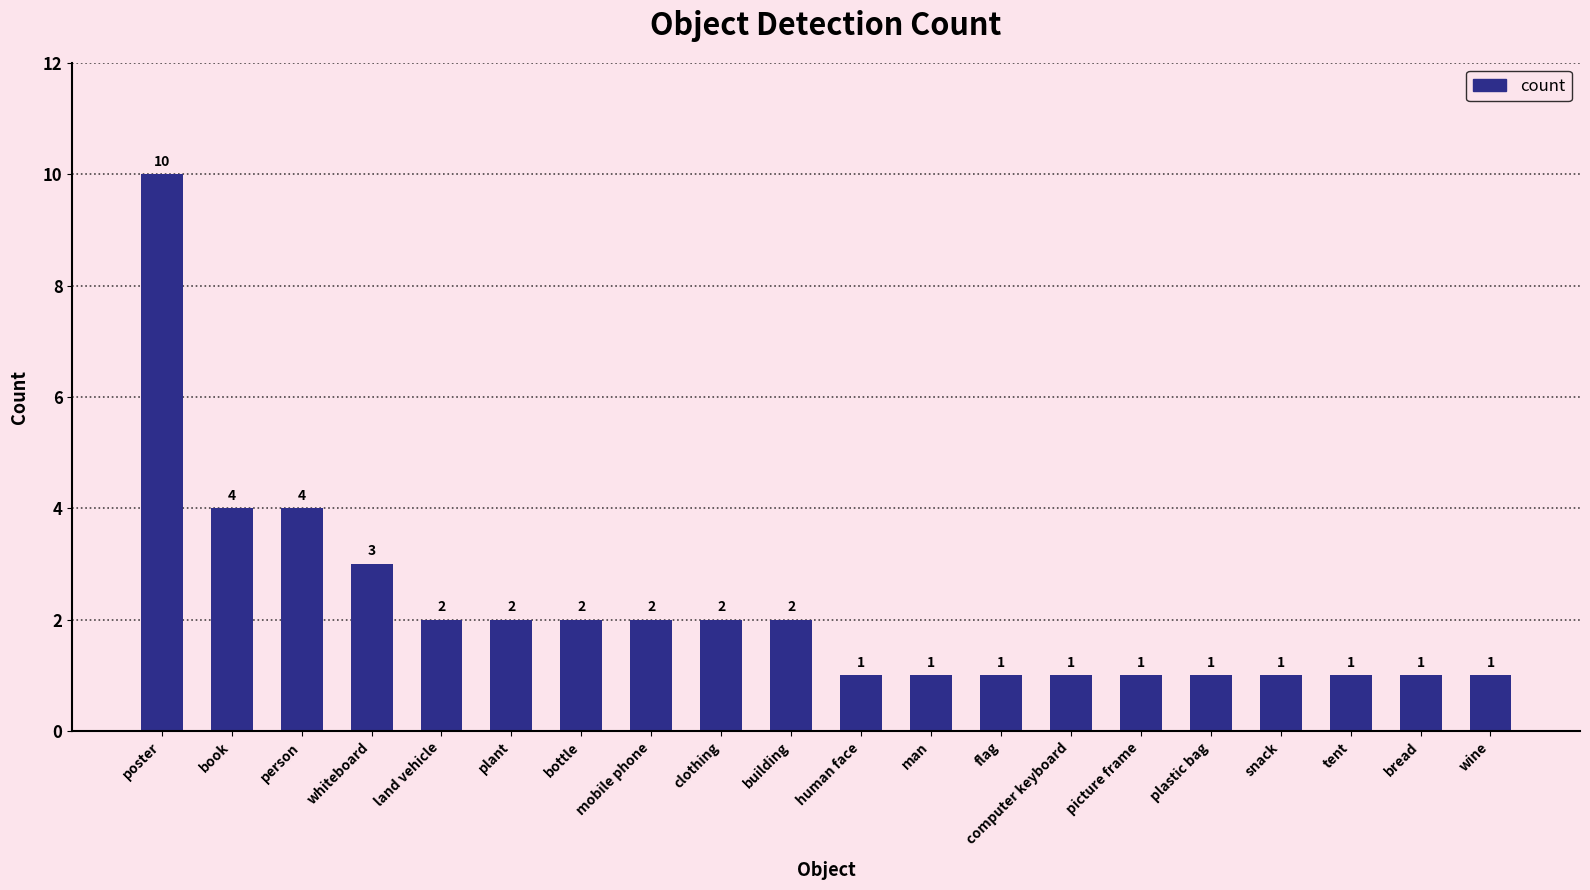

What is the average value?

2